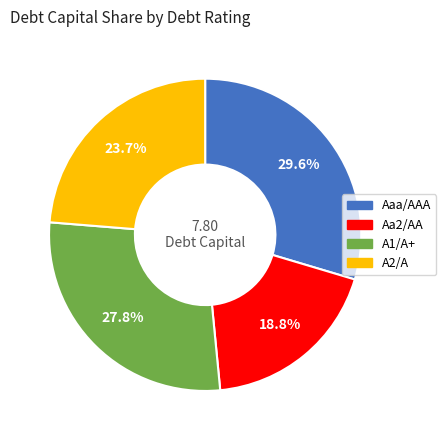

Is there any slice that represents more than half of the pie?

No